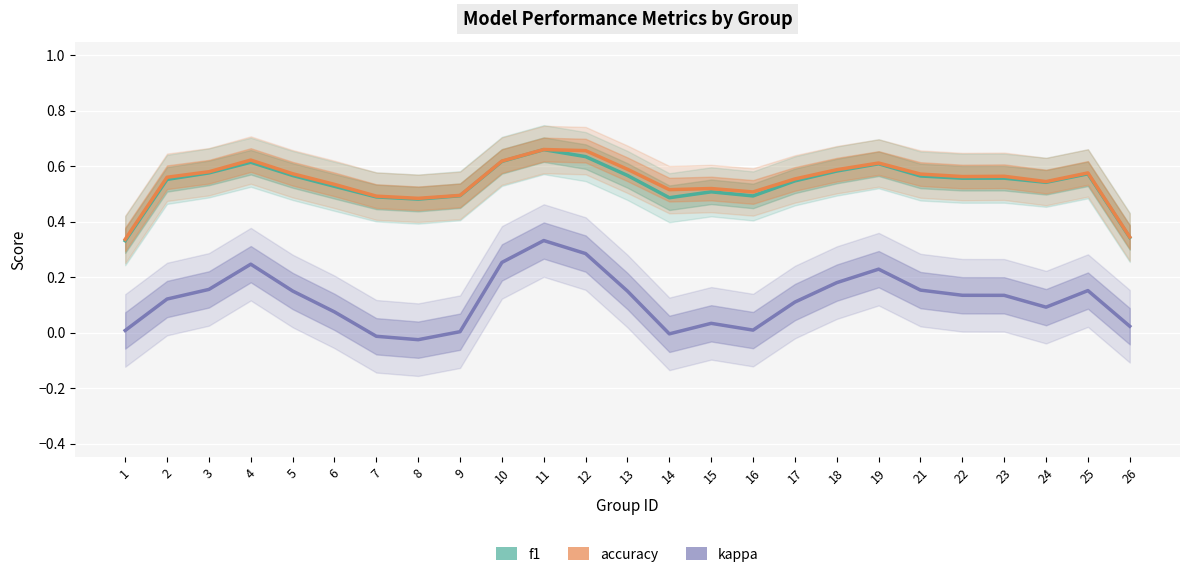

How many data points in kappa are above 0?

22